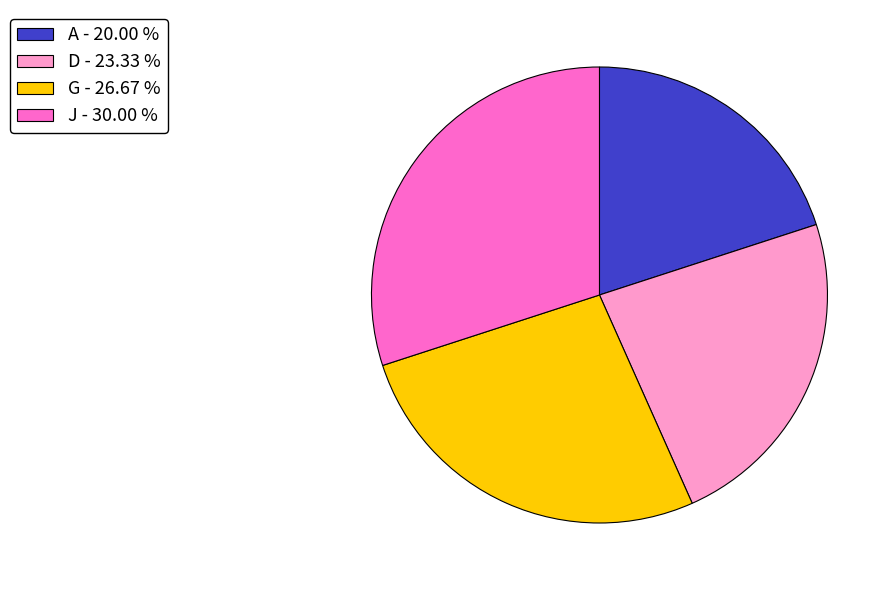

Combined, do J - 30.00 % and D - 23.33 % account for over 50%?

Yes